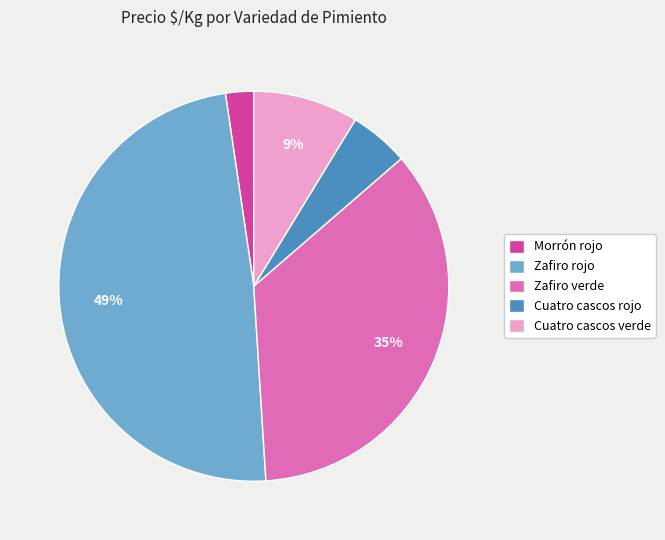

To the nearest percent, what percentage of the pie is Zafiro verde?

35%